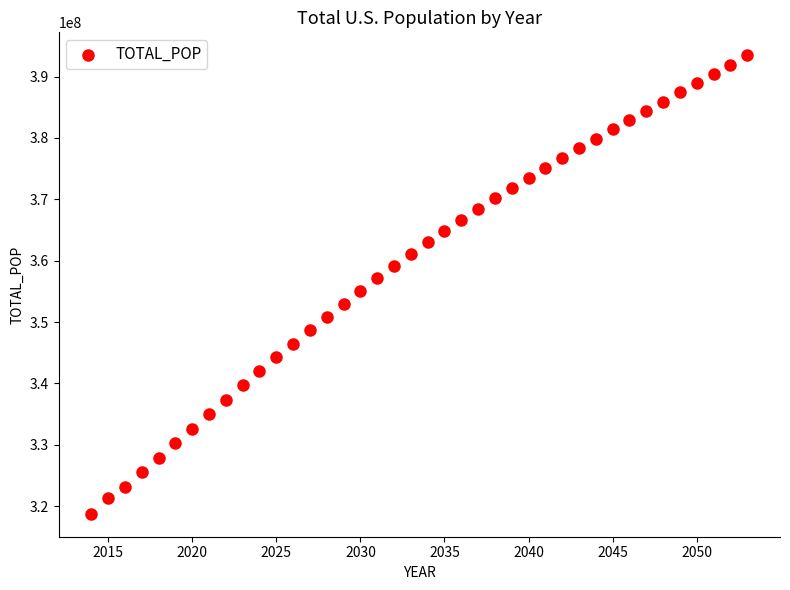

What is the range of X values (max minus min)?

39